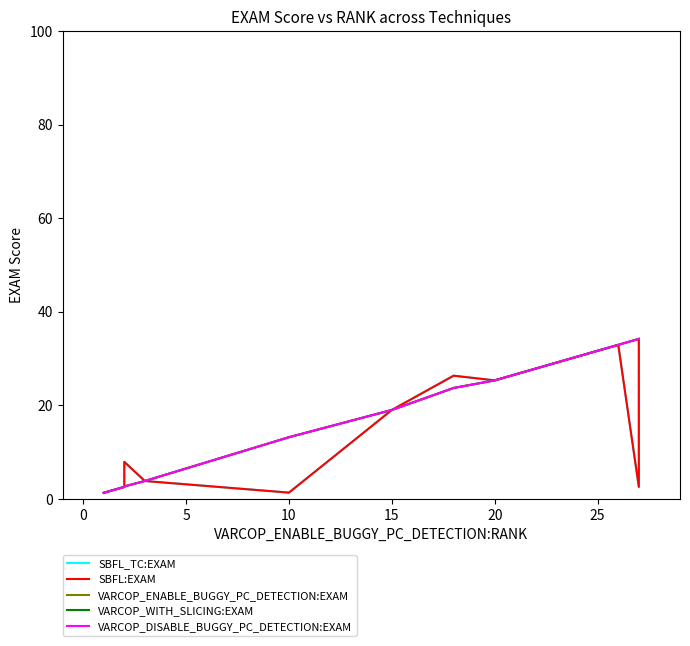

The SBFL_TC:EXAM series shows 3.5 at 10. True or false?

False